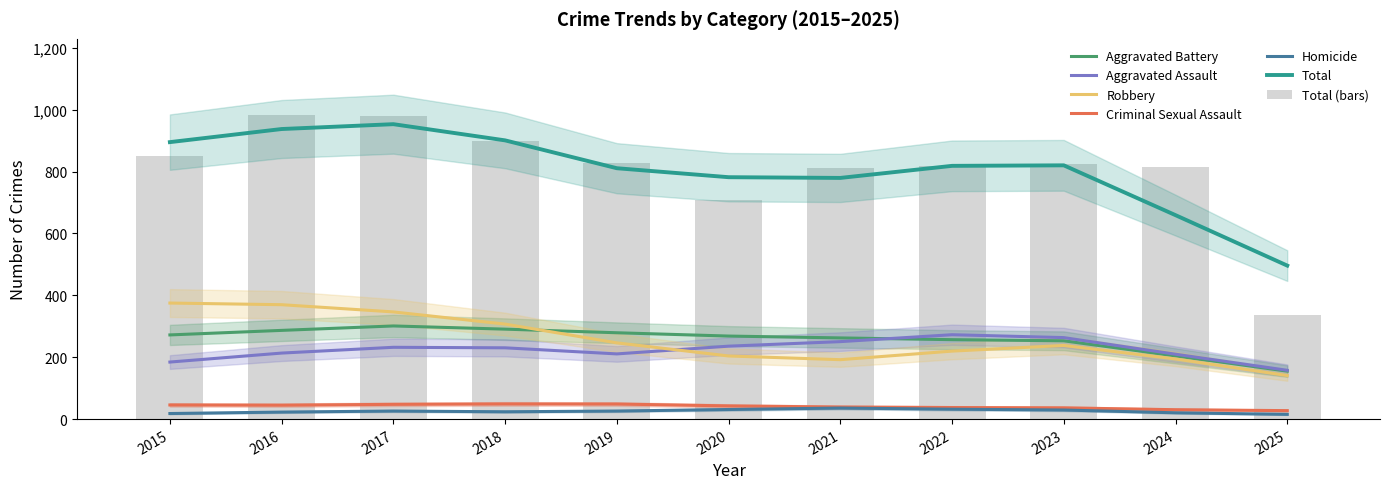

Reading left to right, what are all the values shown in this chart?

Aggravated Assault: 2015=164	2016=225	2017=251	2018=220	2019=220	2020=192	2021=295	2022=264	2023=259	2024=267	2025=103
Aggravated Battery: 2015=259	2016=298	2017=303	2018=302	2019=267	2020=268	2021=270	2022=249	2023=251	2024=259	2025=103
Criminal Sexual Assault: 2015=43	2016=51	2017=41	2018=51	2019=55	2020=40	2021=33	2022=44	2023=35	2024=30	2025=26
Homicide: 2015=13	2016=28	2017=27	2018=23	2019=21	2020=34	2021=38	2022=35	2023=23	2024=30	2025=8
Robbery: 2015=372	2016=381	2017=356	2018=302	2019=263	2020=174	2021=175	2022=227	2023=257	2024=230	2025=96
Total: 2015=851	2016=983	2017=978	2018=898	2019=826	2020=708	2021=811	2022=819	2023=825	2024=816	2025=336